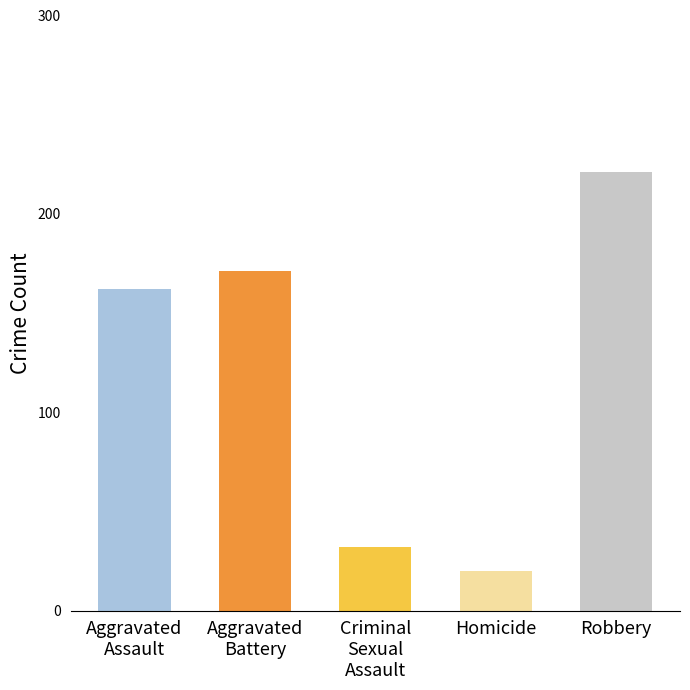

What is the ratio of the value at Homicide to the value at Robbery?

0.1